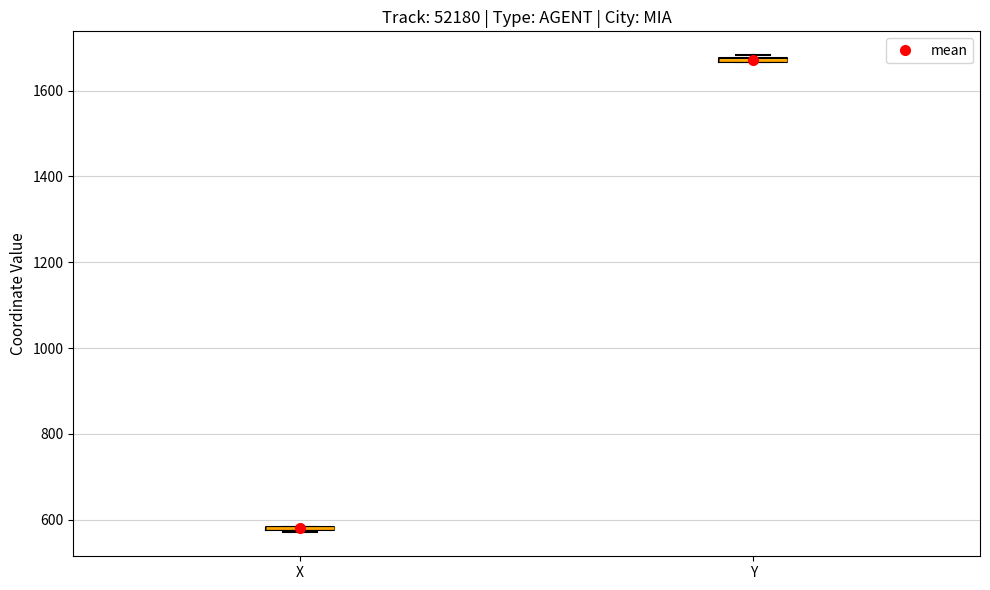

Where is the upper edge of the box for Y on the y-axis? The values are not printed on the chart, so give them approximately, as read against the axis.

1680